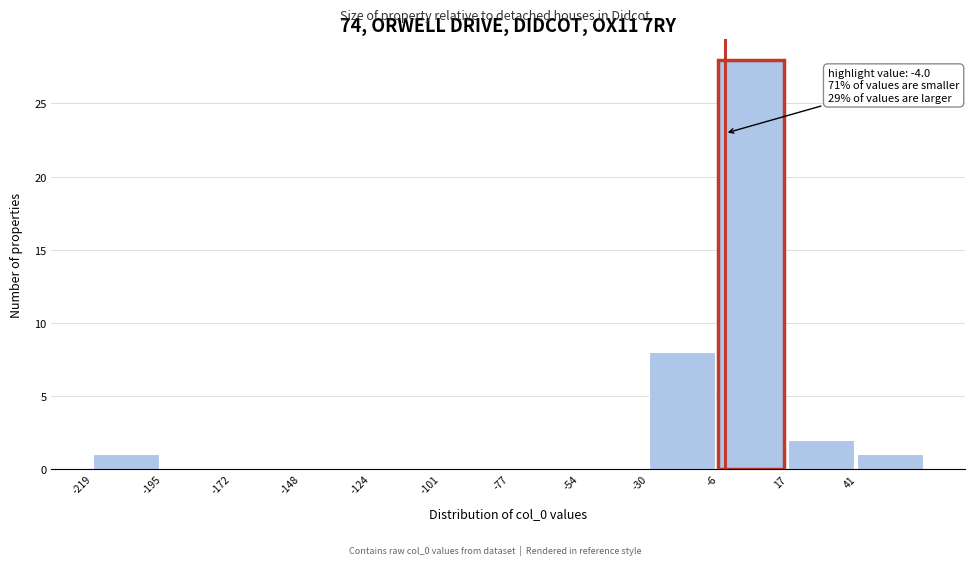

Which range on the x-axis has the tallest bar?

-5 to 15